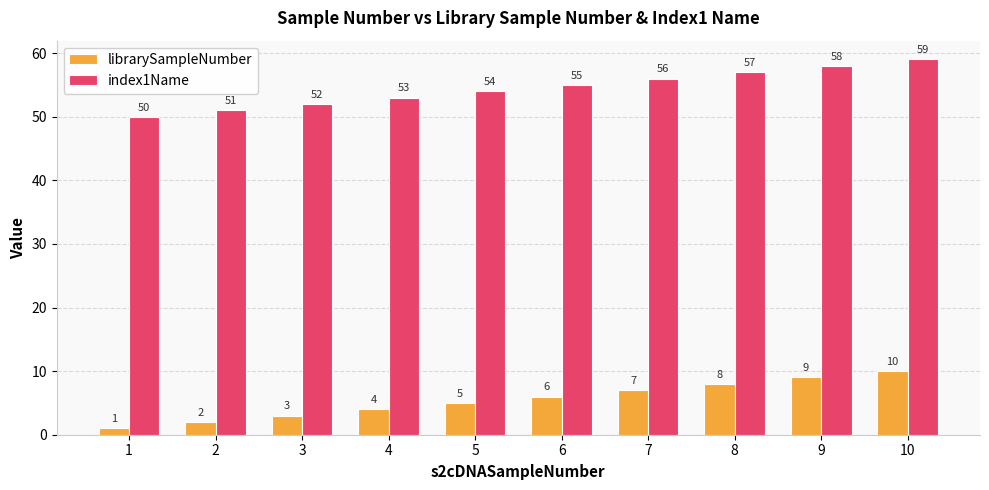

Read the librarySampleNumber value at 5.

5